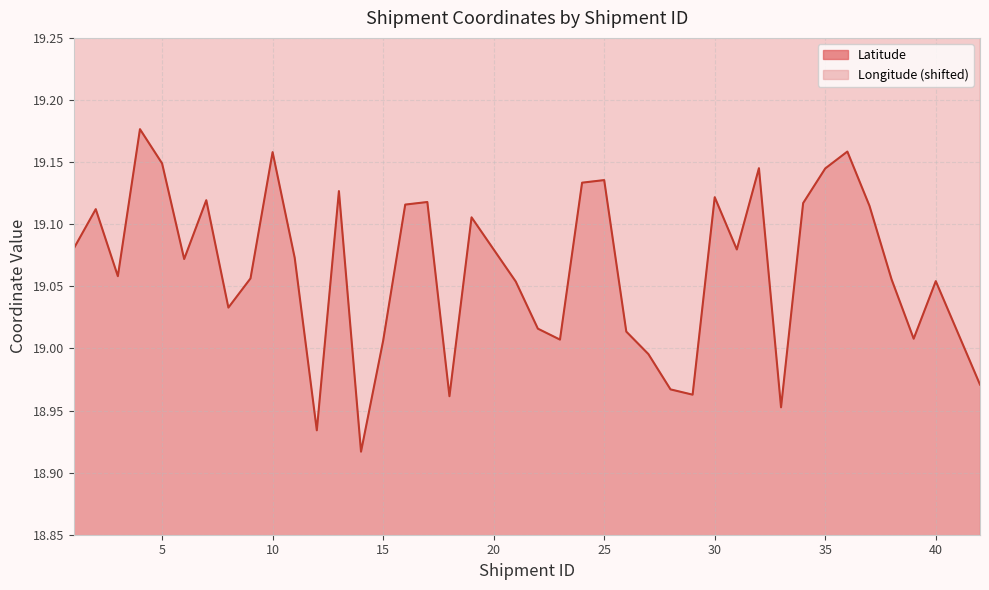

Which has a higher value, 40 or 23?

40